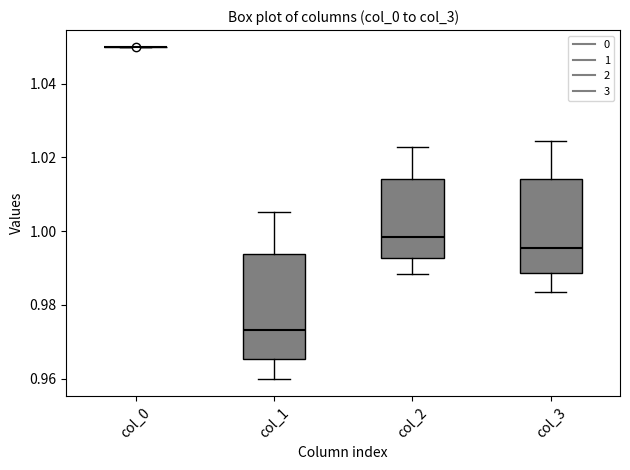

Where does the upper whisker of the box for col_3 end on the y-axis? The values are not printed on the chart, so give them approximately, as read against the axis.

1.024